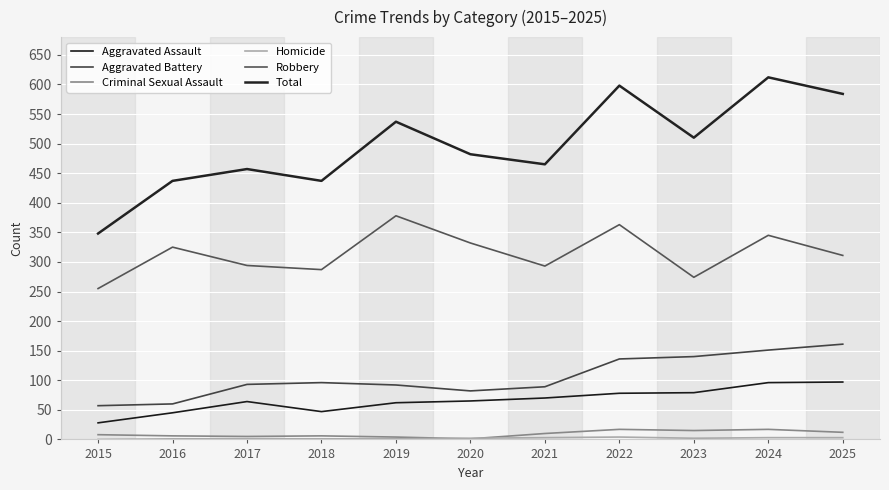

True or false: Total and Aggravated Battery cross at least once.

False